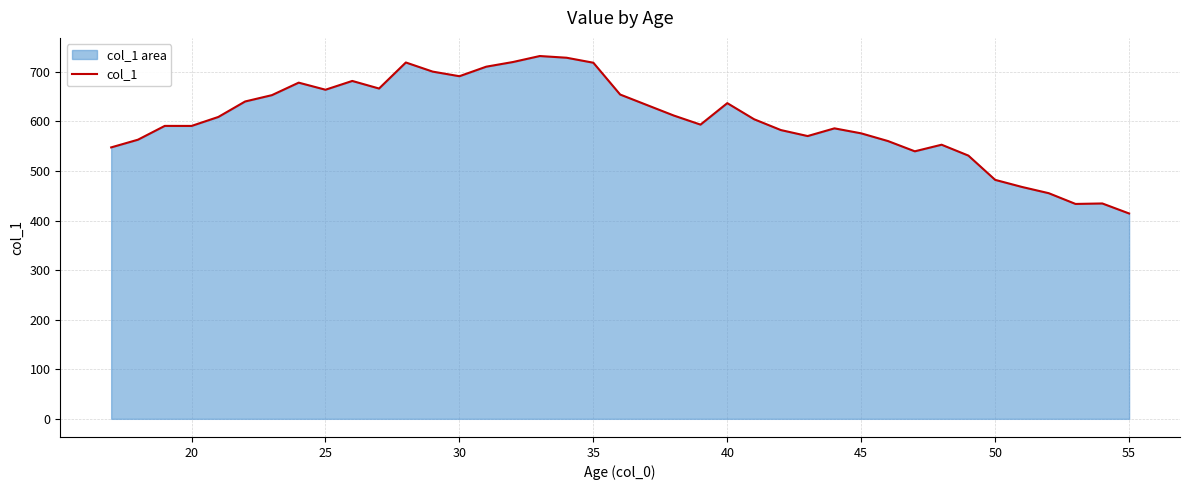

True or false: the data shows 414.3 at 55.

True